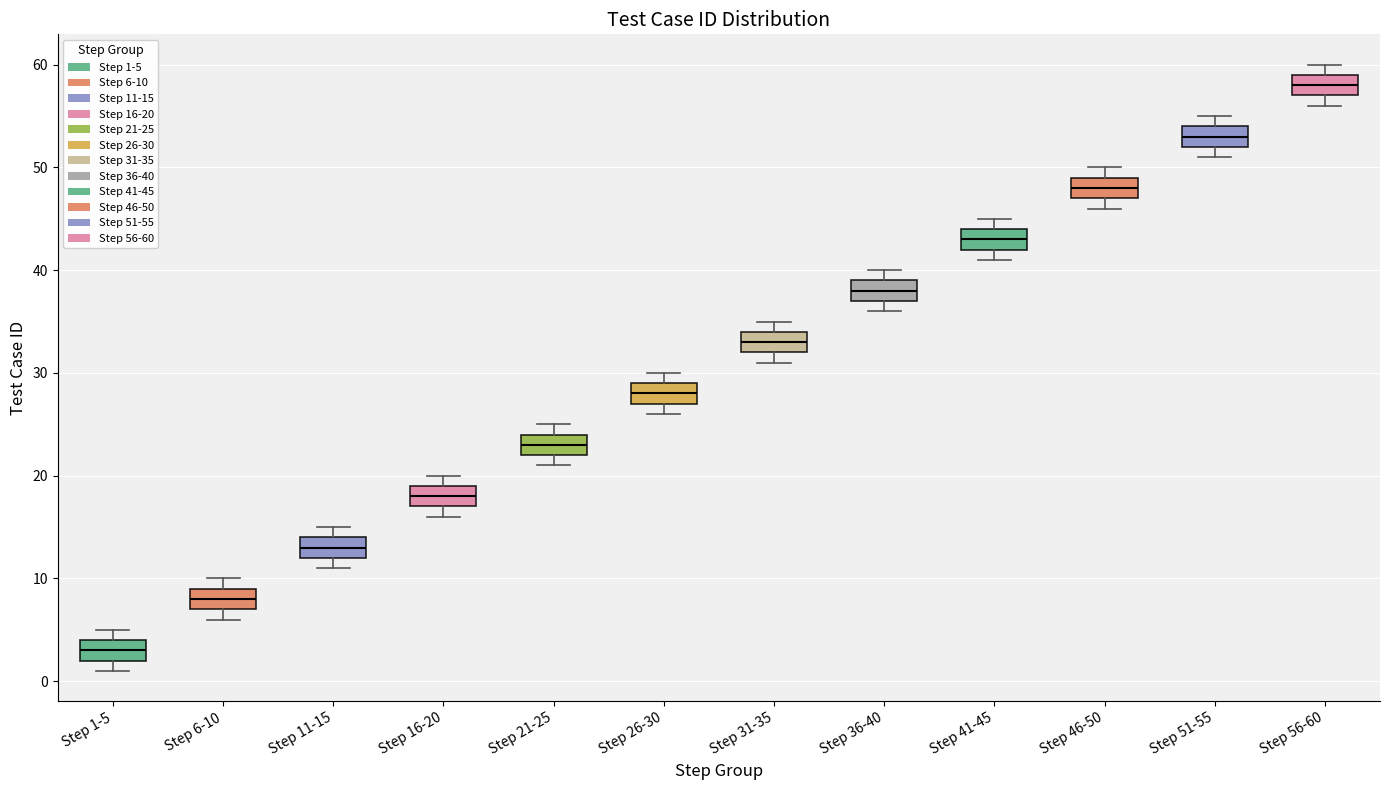

Reading left to right, read every box against the y-axis: the position of its median line, the range the box covers, and the ends of its whiskers. The values are not printed on the chart, so give them approximately, as read against the axis.

Step 1-5: median 3, box 2 to 4, whiskers 1 to 5
Step 6-10: median 8, box 7 to 9, whiskers 6 to 10
Step 11-15: median 13, box 12 to 14, whiskers 11 to 15
Step 16-20: median 18, box 17 to 19, whiskers 16 to 20
Step 21-25: median 23, box 22 to 24, whiskers 21 to 25
Step 26-30: median 28, box 27 to 29, whiskers 26 to 30
Step 31-35: median 33, box 32 to 34, whiskers 31 to 35
Step 36-40: median 38, box 37 to 39, whiskers 36 to 40
Step 41-45: median 43, box 42 to 44, whiskers 41 to 45
Step 46-50: median 48, box 47 to 49, whiskers 46 to 50
Step 51-55: median 53, box 52 to 54, whiskers 51 to 55
Step 56-60: median 58, box 57 to 59, whiskers 56 to 60